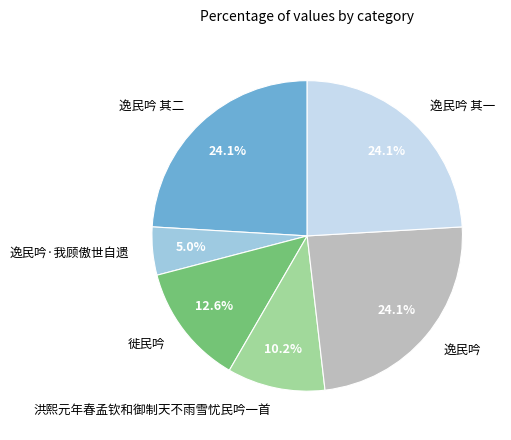

Which has a higher value, 逸民吟 其二 or 逸民吟·我顾傲世自遗?

逸民吟 其二